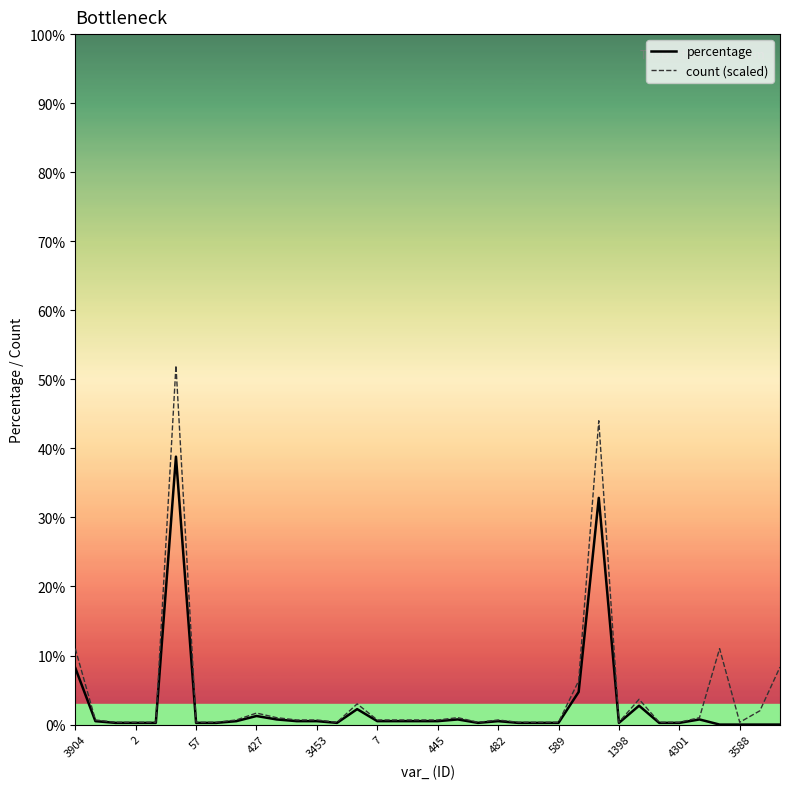

At how many categories does at least one series exceed 37?

2